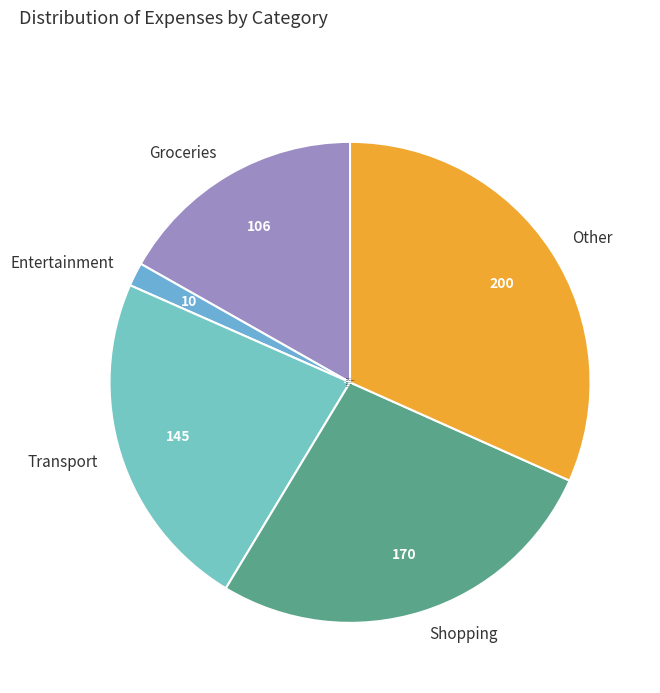

Count the number of slices in the pie.

5